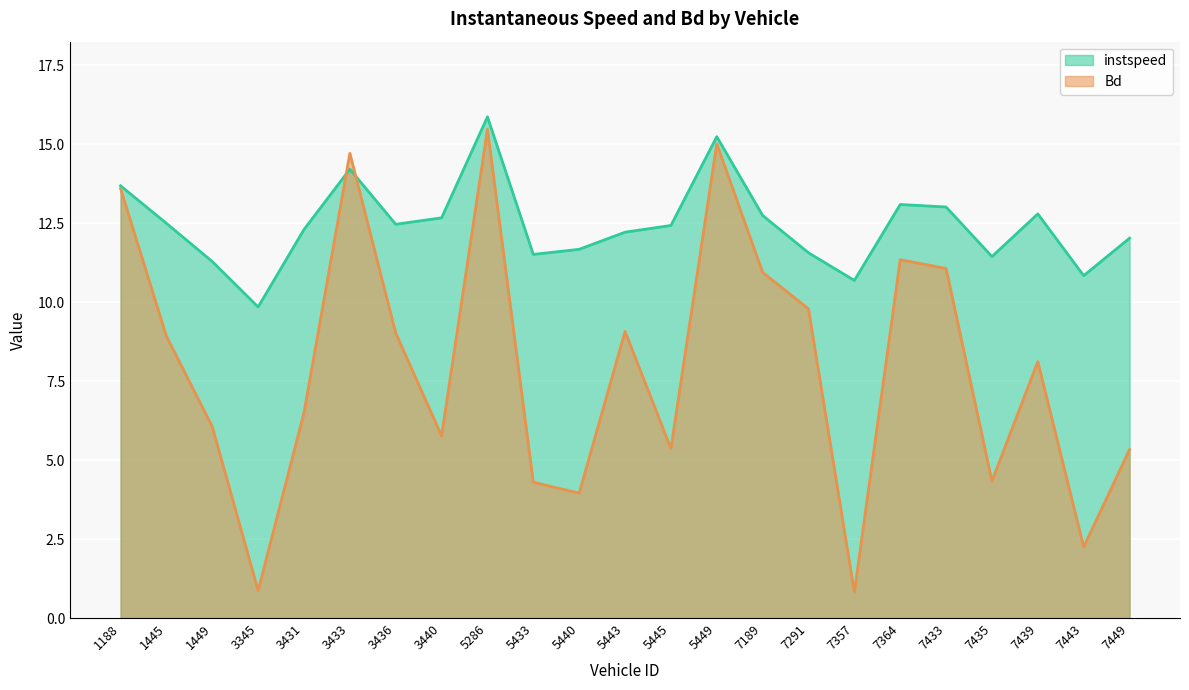

What is the maximum value for Bd?

15.5